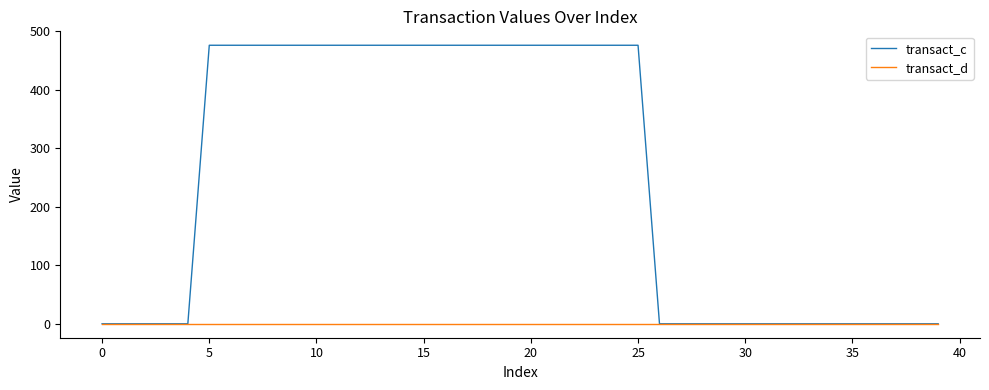

List the series in order of their overall mean, lowest first.

transact_d, transact_c